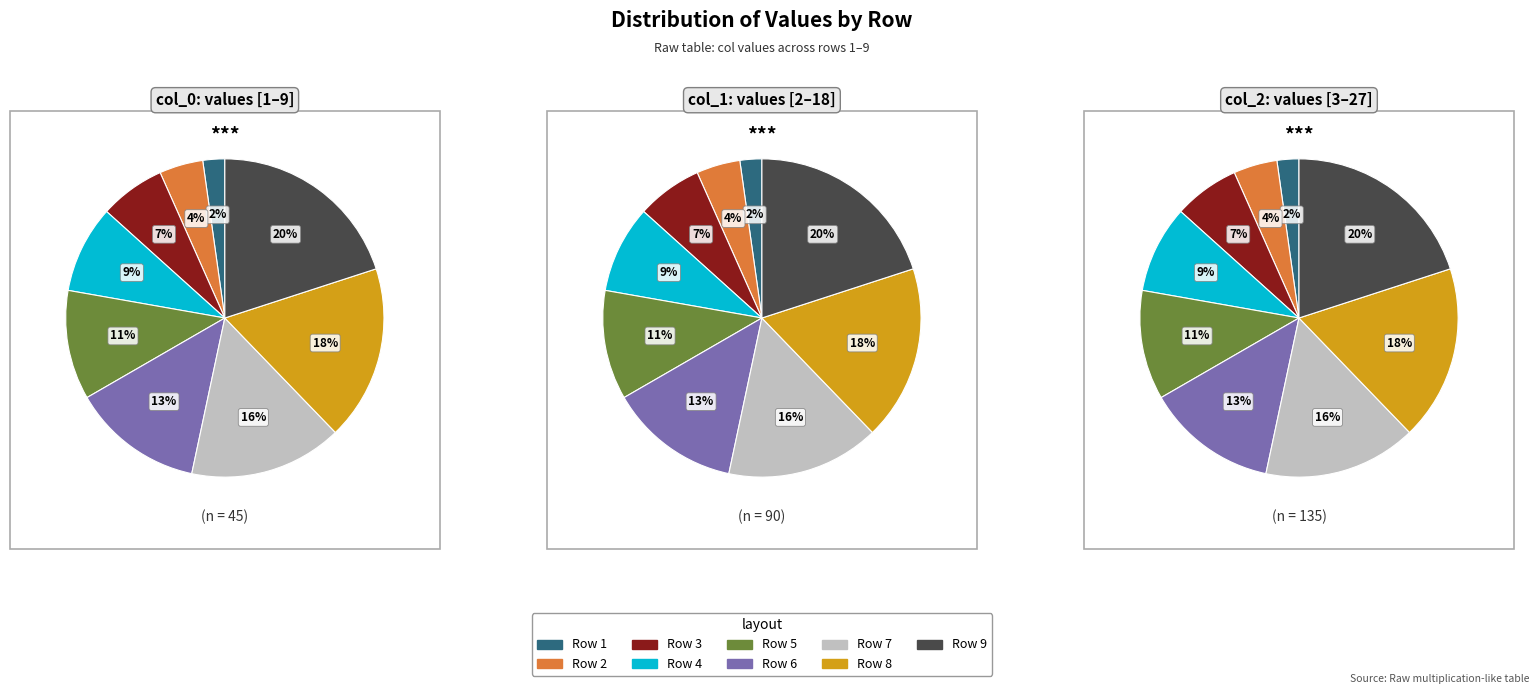

Which category has the smallest portion of the pie?

1